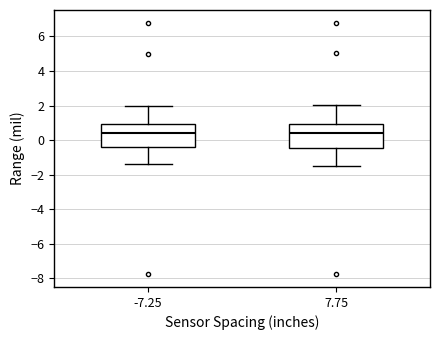

Reading left to right, transcribe this box plot: for each box, give where its median line is, the range the box spans, and where its two whiskers end, as read against the y-axis. The values are not printed on the chart, so give them approximately, as read against the axis.

-7.25: median 0.4, box -0.4 to 1.0, whiskers -1.4 to 2.0
7.75: median 0.4, box -0.4 to 1.0, whiskers -1.4 to 2.0